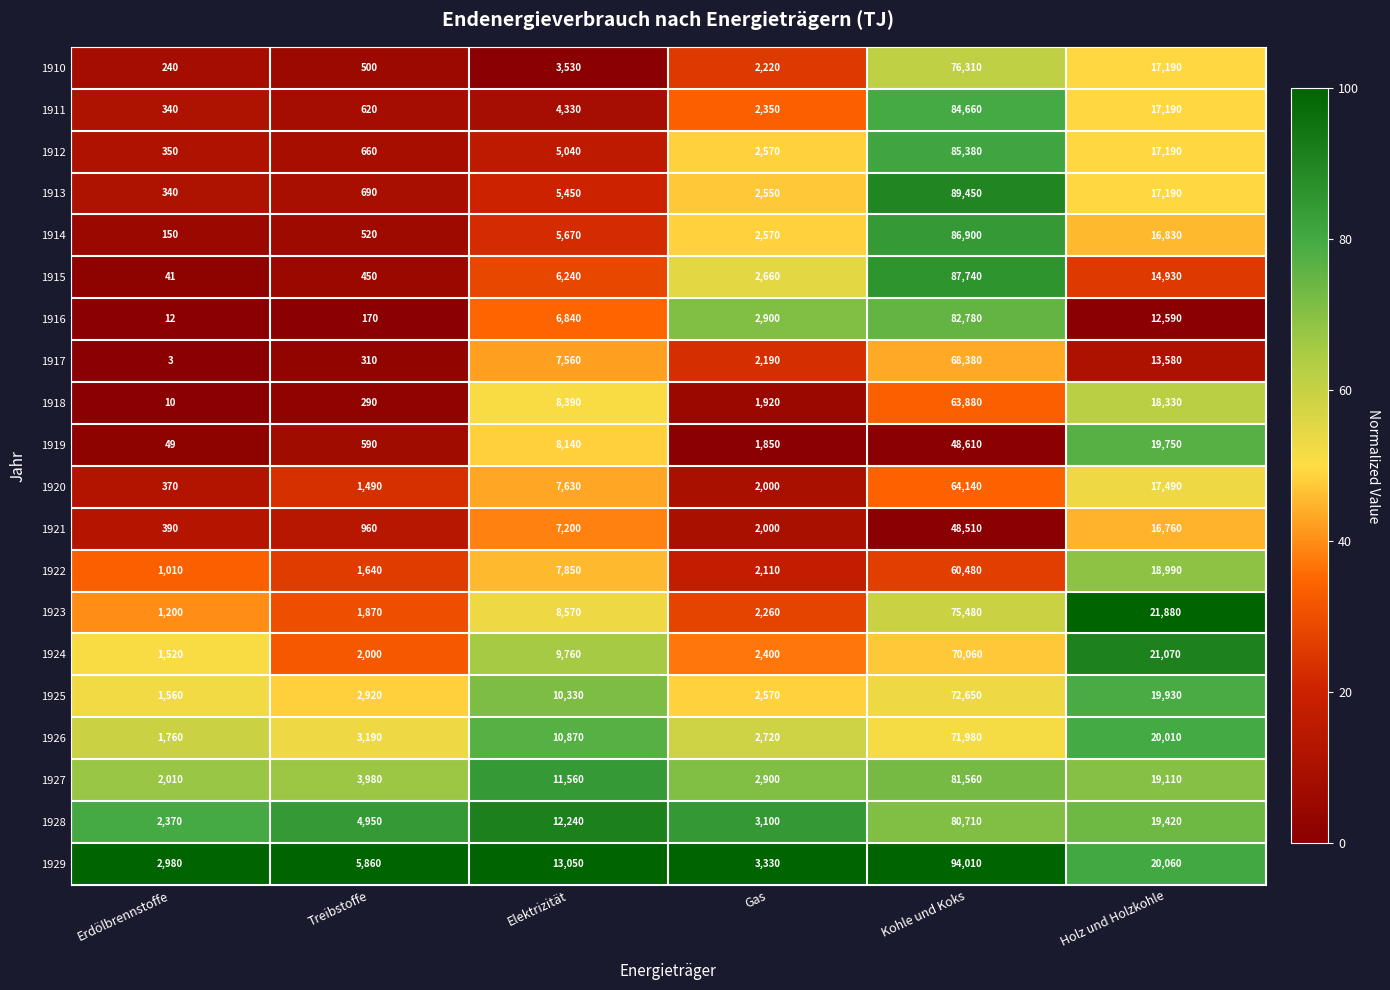

How many distinct data groups are displayed?

20